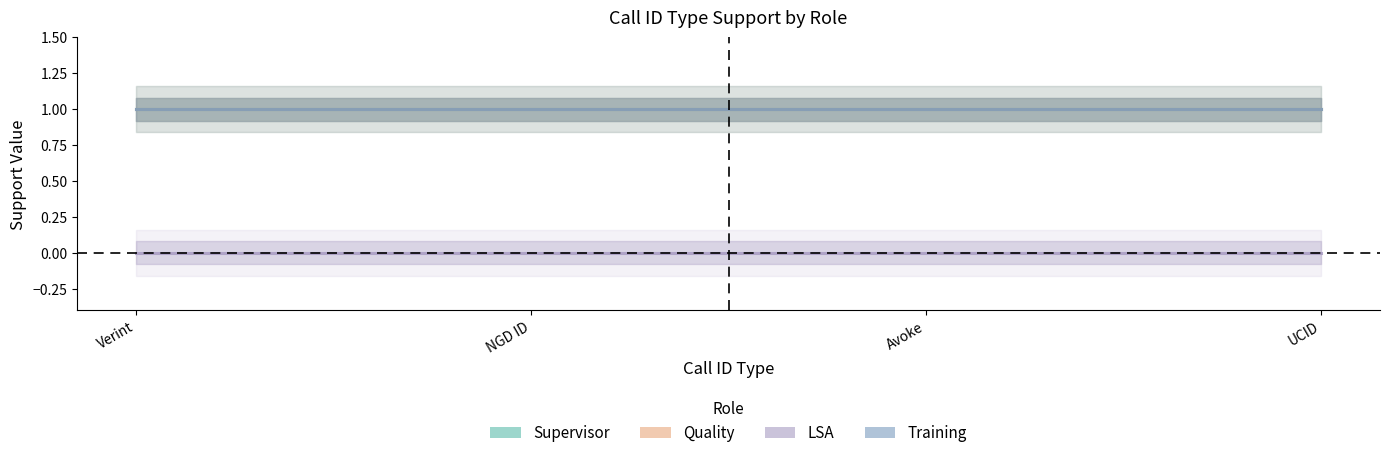

How many lines are shown in the chart?

4